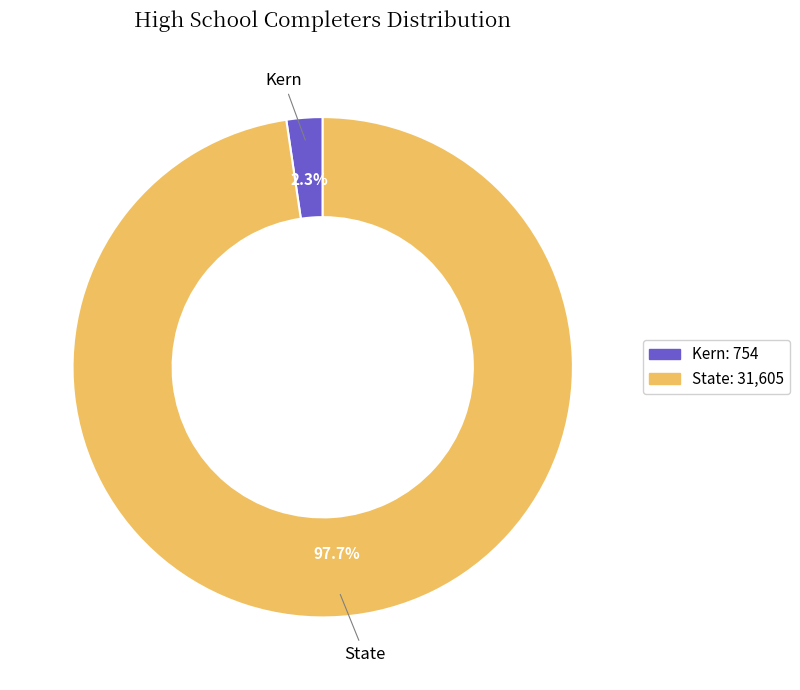

To the nearest percent, what is the difference between the largest and smallest slice percentages?

95%